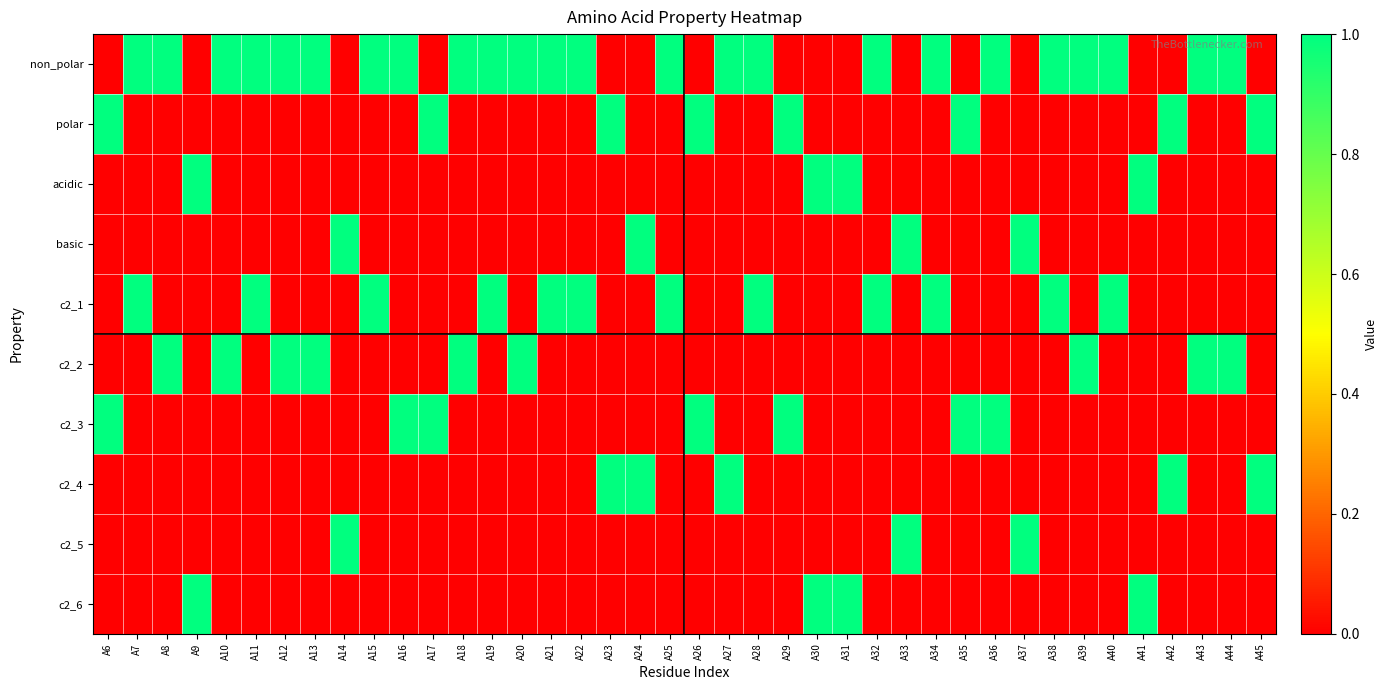

Reading left to right, list all the values displayed in this chart.

non_polar: A6=0	A7=1	A8=1	A9=0	A10=1	A11=1	A12=1	A13=1	A14=0	A15=1	A16=1	A17=0	A18=1	A19=1	A20=1	A21=1	A22=1	A23=0	A24=0	A25=1	A26=0	A27=1	A28=1	A29=0	A30=0	A31=0	A32=1	A33=0	A34=1	A35=0	A36=1	A37=0	A38=1	A39=1	A40=1	A41=0	A42=0	A43=1	A44=1	A45=0
polar: A6=1	A7=0	A8=0	A9=0	A10=0	A11=0	A12=0	A13=0	A14=0	A15=0	A16=0	A17=1	A18=0	A19=0	A20=0	A21=0	A22=0	A23=1	A24=0	A25=0	A26=1	A27=0	A28=0	A29=1	A30=0	A31=0	A32=0	A33=0	A34=0	A35=1	A36=0	A37=0	A38=0	A39=0	A40=0	A41=0	A42=1	A43=0	A44=0	A45=1
acidic: A6=0	A7=0	A8=0	A9=1	A10=0	A11=0	A12=0	A13=0	A14=0	A15=0	A16=0	A17=0	A18=0	A19=0	A20=0	A21=0	A22=0	A23=0	A24=0	A25=0	A26=0	A27=0	A28=0	A29=0	A30=1	A31=1	A32=0	A33=0	A34=0	A35=0	A36=0	A37=0	A38=0	A39=0	A40=0	A41=1	A42=0	A43=0	A44=0	A45=0
basic: A6=0	A7=0	A8=0	A9=0	A10=0	A11=0	A12=0	A13=0	A14=1	A15=0	A16=0	A17=0	A18=0	A19=0	A20=0	A21=0	A22=0	A23=0	A24=1	A25=0	A26=0	A27=0	A28=0	A29=0	A30=0	A31=0	A32=0	A33=1	A34=0	A35=0	A36=0	A37=1	A38=0	A39=0	A40=0	A41=0	A42=0	A43=0	A44=0	A45=0
c2_1: A6=0	A7=1	A8=0	A9=0	A10=0	A11=1	A12=0	A13=0	A14=0	A15=1	A16=0	A17=0	A18=0	A19=1	A20=0	A21=1	A22=1	A23=0	A24=0	A25=1	A26=0	A27=0	A28=1	A29=0	A30=0	A31=0	A32=1	A33=0	A34=1	A35=0	A36=0	A37=0	A38=1	A39=0	A40=1	A41=0	A42=0	A43=0	A44=0	A45=0
c2_2: A6=0	A7=0	A8=1	A9=0	A10=1	A11=0	A12=1	A13=1	A14=0	A15=0	A16=0	A17=0	A18=1	A19=0	A20=1	A21=0	A22=0	A23=0	A24=0	A25=0	A26=0	A27=0	A28=0	A29=0	A30=0	A31=0	A32=0	A33=0	A34=0	A35=0	A36=0	A37=0	A38=0	A39=1	A40=0	A41=0	A42=0	A43=1	A44=1	A45=0
c2_3: A6=1	A7=0	A8=0	A9=0	A10=0	A11=0	A12=0	A13=0	A14=0	A15=0	A16=1	A17=1	A18=0	A19=0	A20=0	A21=0	A22=0	A23=0	A24=0	A25=0	A26=1	A27=0	A28=0	A29=1	A30=0	A31=0	A32=0	A33=0	A34=0	A35=1	A36=1	A37=0	A38=0	A39=0	A40=0	A41=0	A42=0	A43=0	A44=0	A45=0
c2_4: A6=0	A7=0	A8=0	A9=0	A10=0	A11=0	A12=0	A13=0	A14=0	A15=0	A16=0	A17=0	A18=0	A19=0	A20=0	A21=0	A22=0	A23=1	A24=1	A25=0	A26=0	A27=1	A28=0	A29=0	A30=0	A31=0	A32=0	A33=0	A34=0	A35=0	A36=0	A37=0	A38=0	A39=0	A40=0	A41=0	A42=1	A43=0	A44=0	A45=1
c2_5: A6=0	A7=0	A8=0	A9=0	A10=0	A11=0	A12=0	A13=0	A14=1	A15=0	A16=0	A17=0	A18=0	A19=0	A20=0	A21=0	A22=0	A23=0	A24=0	A25=0	A26=0	A27=0	A28=0	A29=0	A30=0	A31=0	A32=0	A33=1	A34=0	A35=0	A36=0	A37=1	A38=0	A39=0	A40=0	A41=0	A42=0	A43=0	A44=0	A45=0
c2_6: A6=0	A7=0	A8=0	A9=1	A10=0	A11=0	A12=0	A13=0	A14=0	A15=0	A16=0	A17=0	A18=0	A19=0	A20=0	A21=0	A22=0	A23=0	A24=0	A25=0	A26=0	A27=0	A28=0	A29=0	A30=1	A31=1	A32=0	A33=0	A34=0	A35=0	A36=0	A37=0	A38=0	A39=0	A40=0	A41=1	A42=0	A43=0	A44=0	A45=0